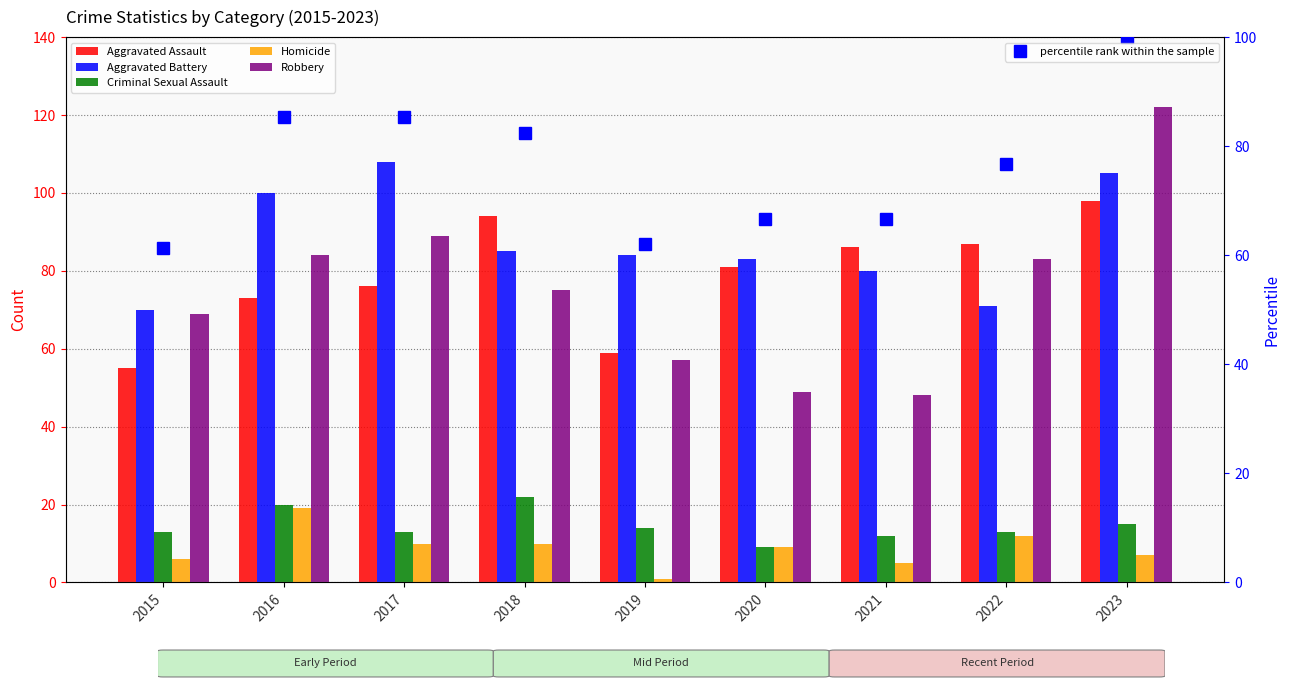

What is the value of the percentile rank within the sample point at the 1st from the left?

61.4